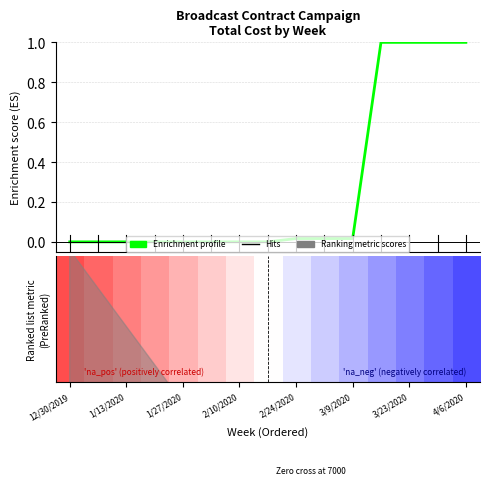

What is the average value?

0.3